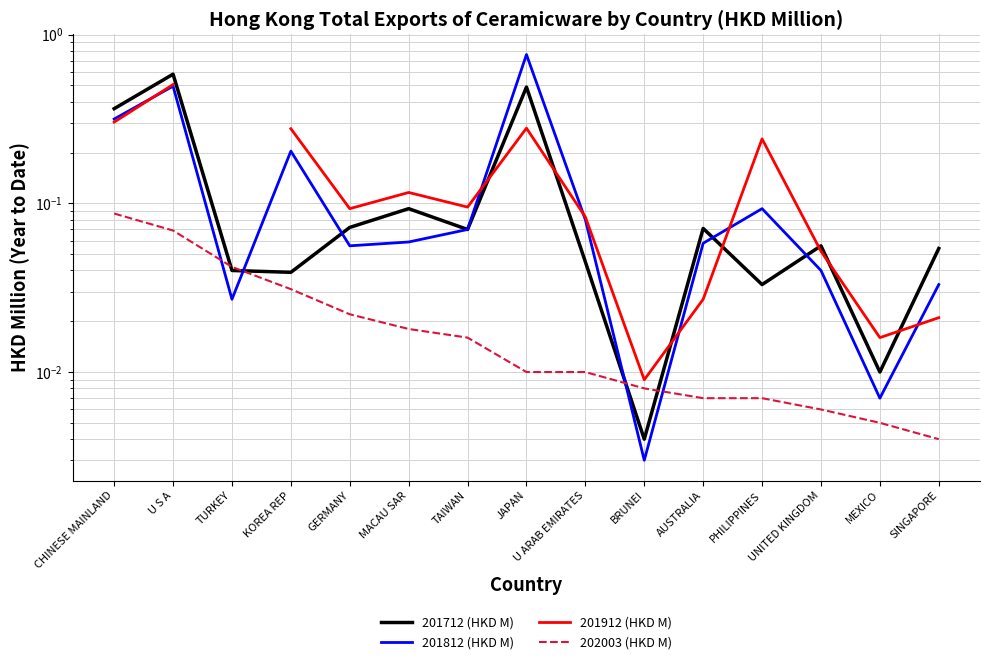

In 201812 (HKD M), how many points are higher than both neighbors (excluding endpoints)?

4